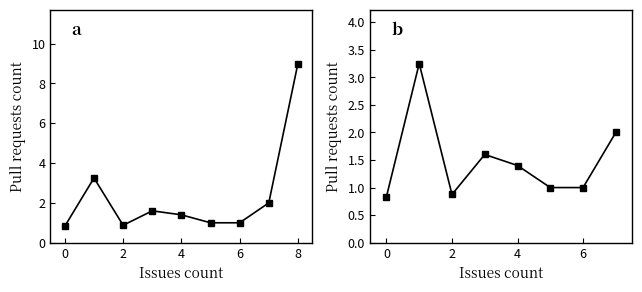

Between 4 and −2, which is larger?

4